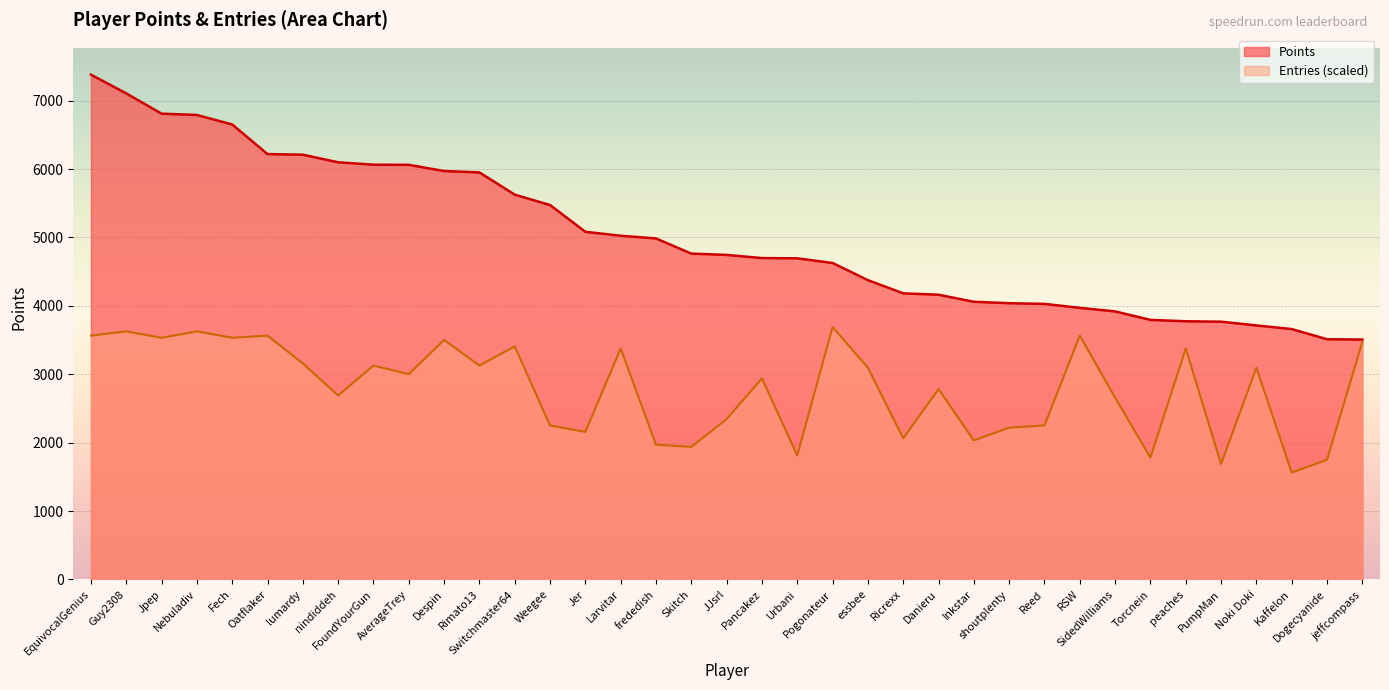

True or false: Entries and Points cross at least once.

False